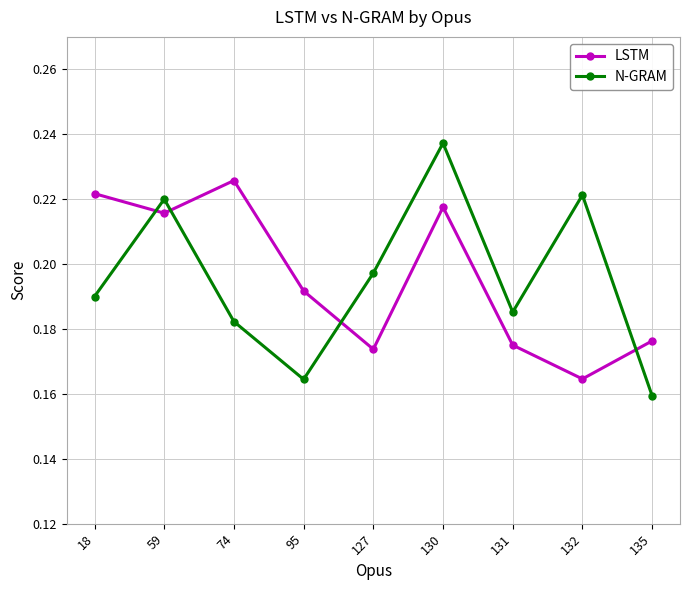

True or false: N-GRAM has more than 0 points higher than both neighbors.

True